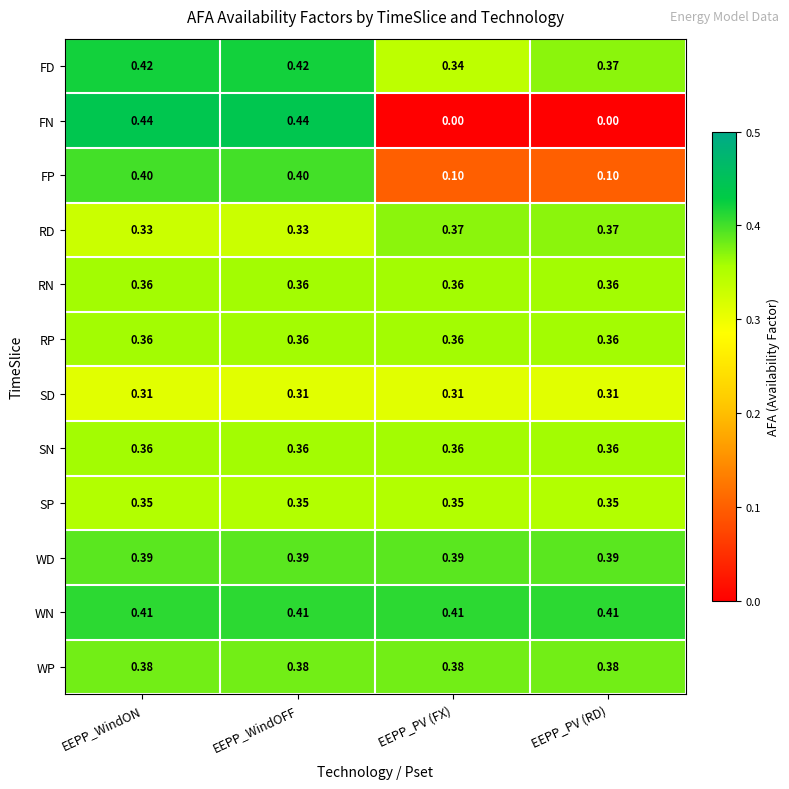

Which series has the largest range (max minus min)?

FN